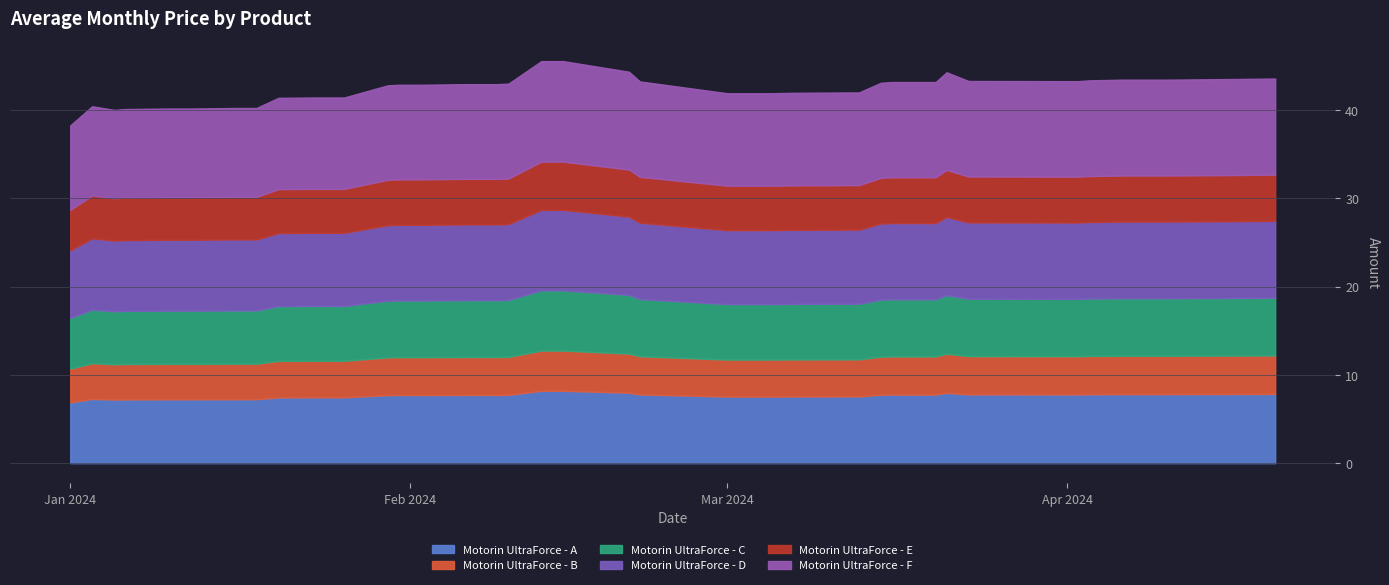

List the labels in order of value, largest first.

2024-02-13, 2024-02-15, 2024-02-21, 2024-03-21, 2024-04-20, 2024-04-16, 2024-04-06, 2024-04-10, 2024-04-03, 2024-03-23, 2024-04-02, 2024-02-22, 2024-03-16, 2024-03-20, 2024-03-15, 2024-02-10, 2024-02-06, 2024-02-09, 2024-01-31, 2024-02-01, 2024-02-02, 2024-01-30, 2024-03-12, 2024-03-13, 2024-03-07, 2024-03-01, 2024-03-02, 2024-03-05, 2024-01-23, 2024-01-24, 2024-01-26, 2024-01-20, 2024-01-03, 2024-01-16, 2024-01-18, 2024-01-10, 2024-01-12, 2024-01-06, 2024-01-05, 2024-01-01